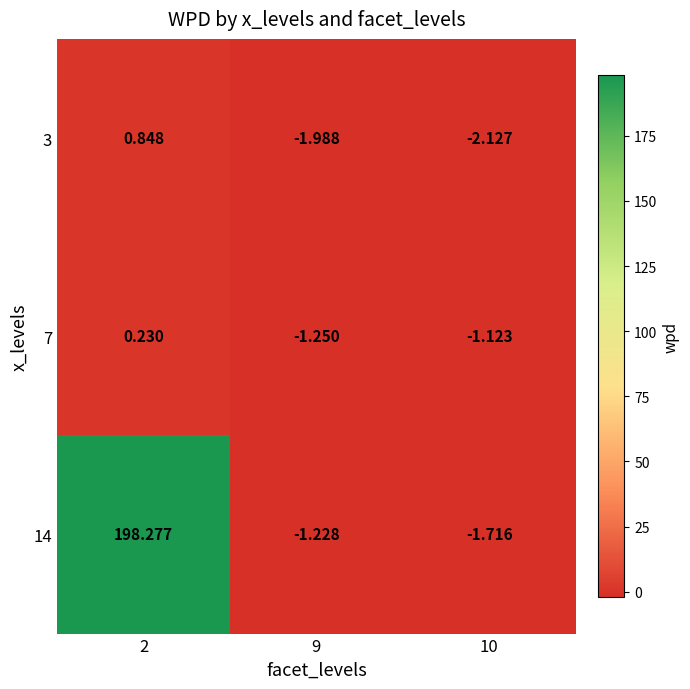

Is the value of 7 at 10 greater than the value of 3 at 9?

Yes